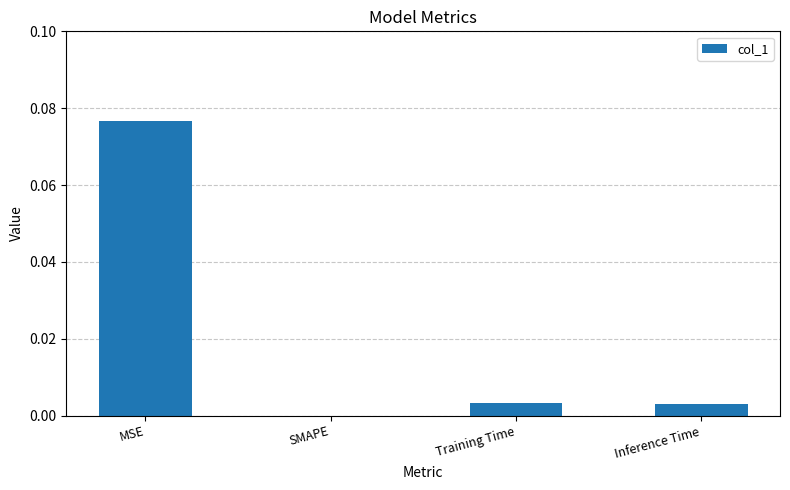

Between Training Time and MSE, which is larger?

MSE